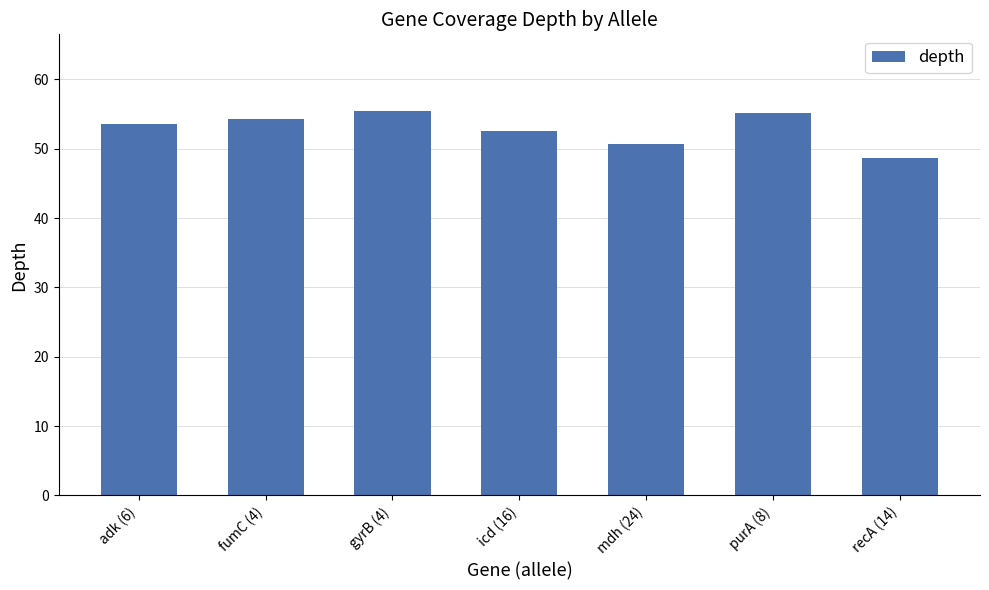

What is the label of the 2nd bar from the right?

purA (8)